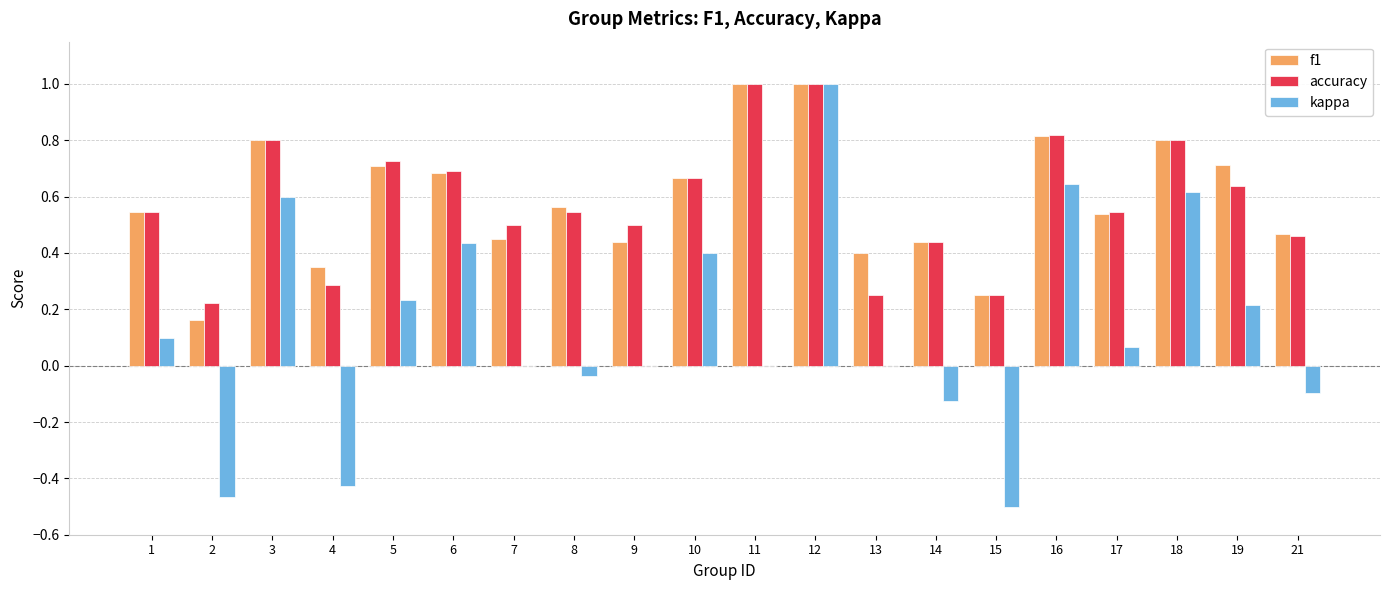

Is the value of f1 at 12 greater than the value of accuracy at 17?

Yes